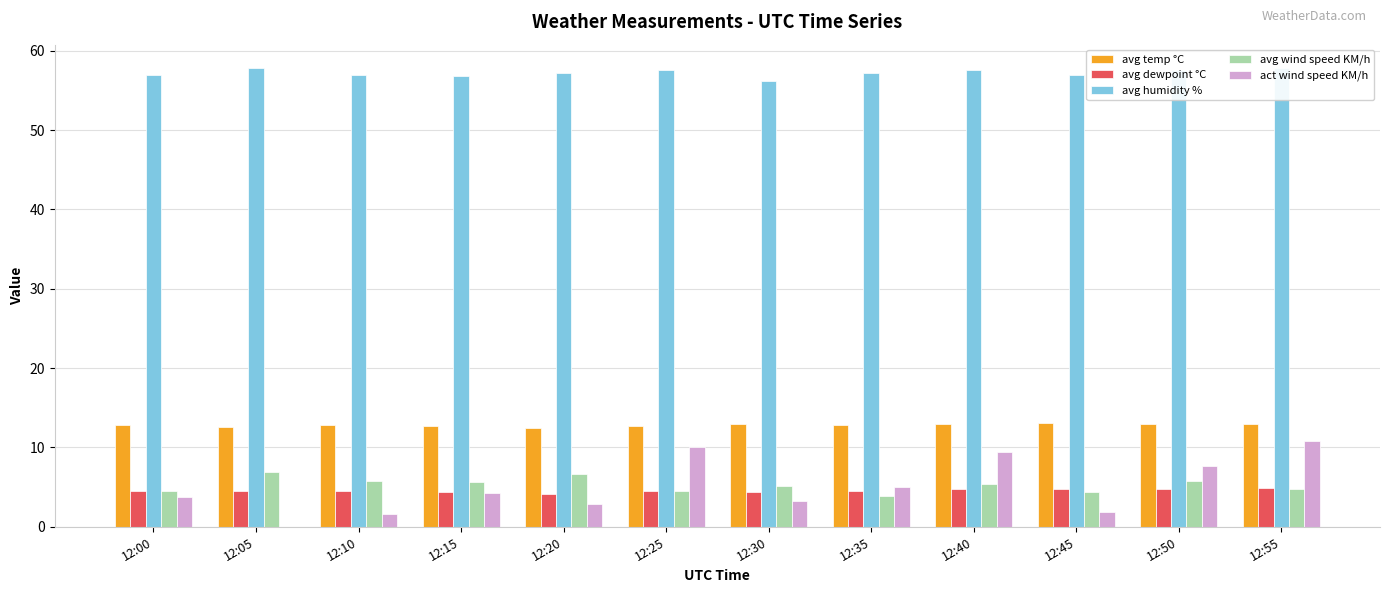

What is the sum of all avg temp °C values?

153.8